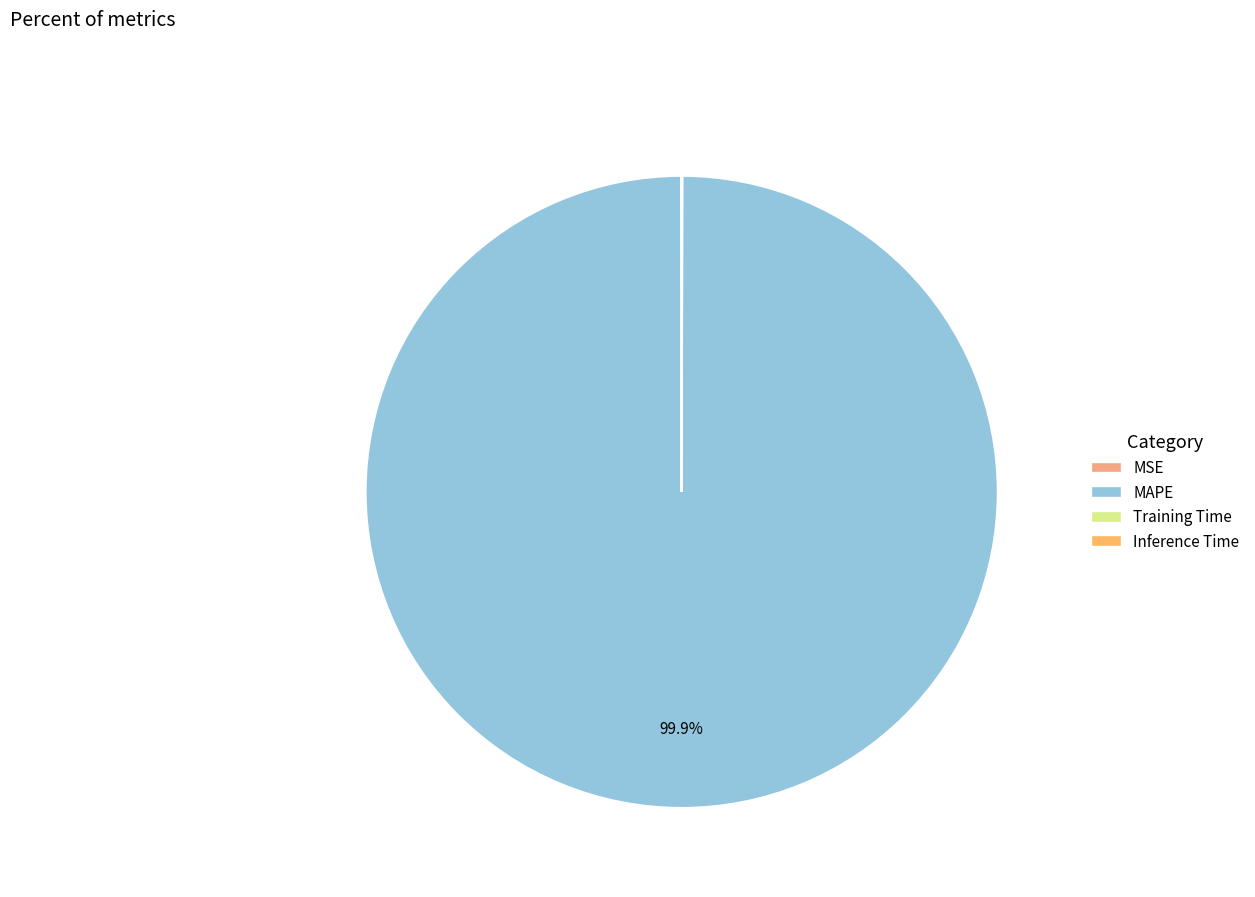

Which category accounts for the majority?

MAPE